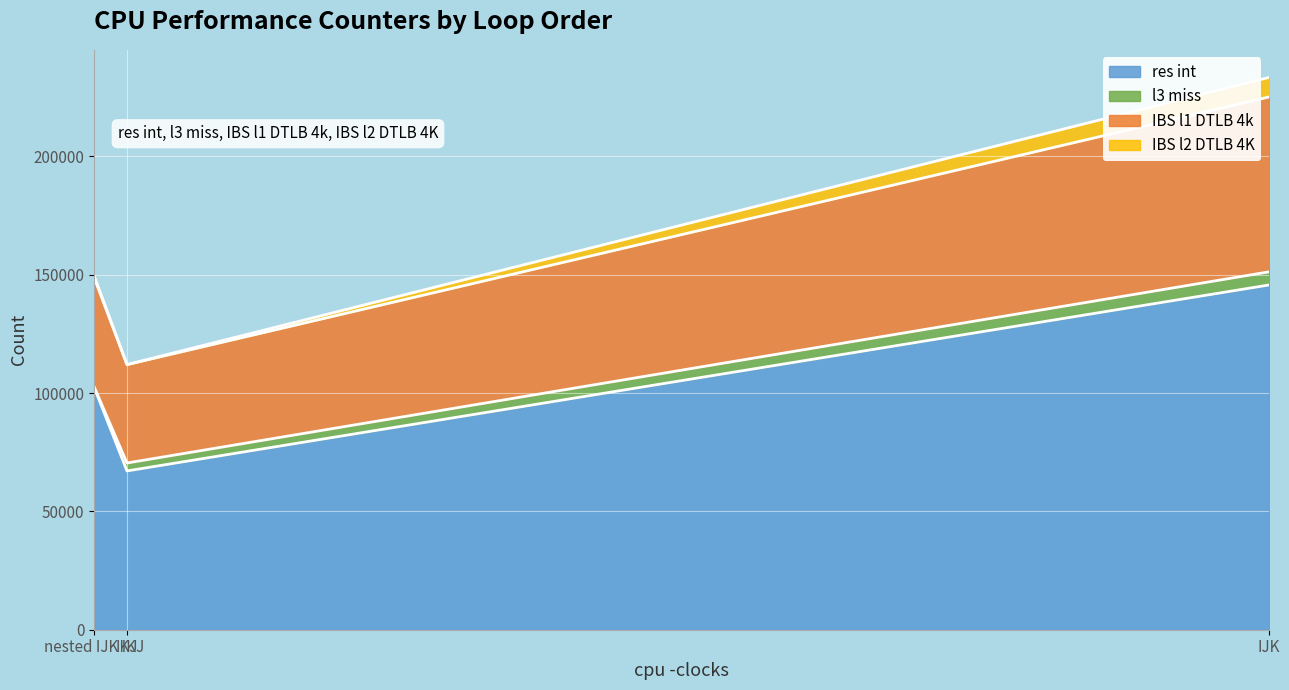

What is the minimum value for res int?

67099